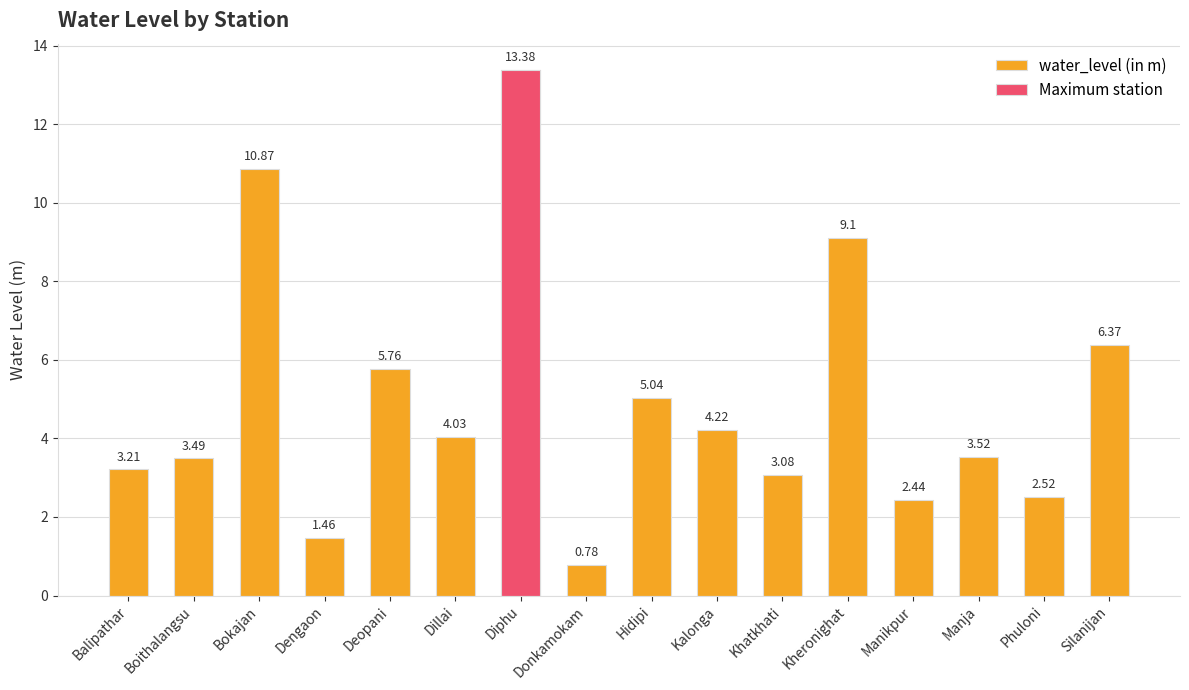

Which has a higher value, Manja or Kheronighat?

Kheronighat